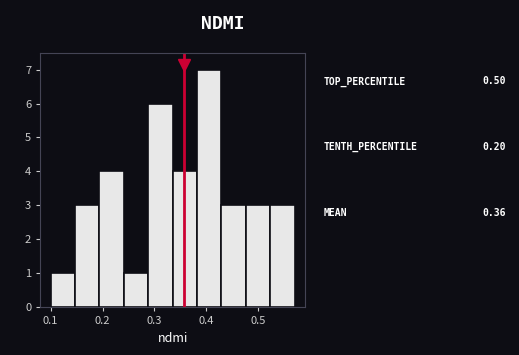

What is the height of the bar covering 0.523 to 0.570 on the x-axis? Neither the bar edges nor the heights are printed on the chart, so give them approximately, as read against the axes.

3